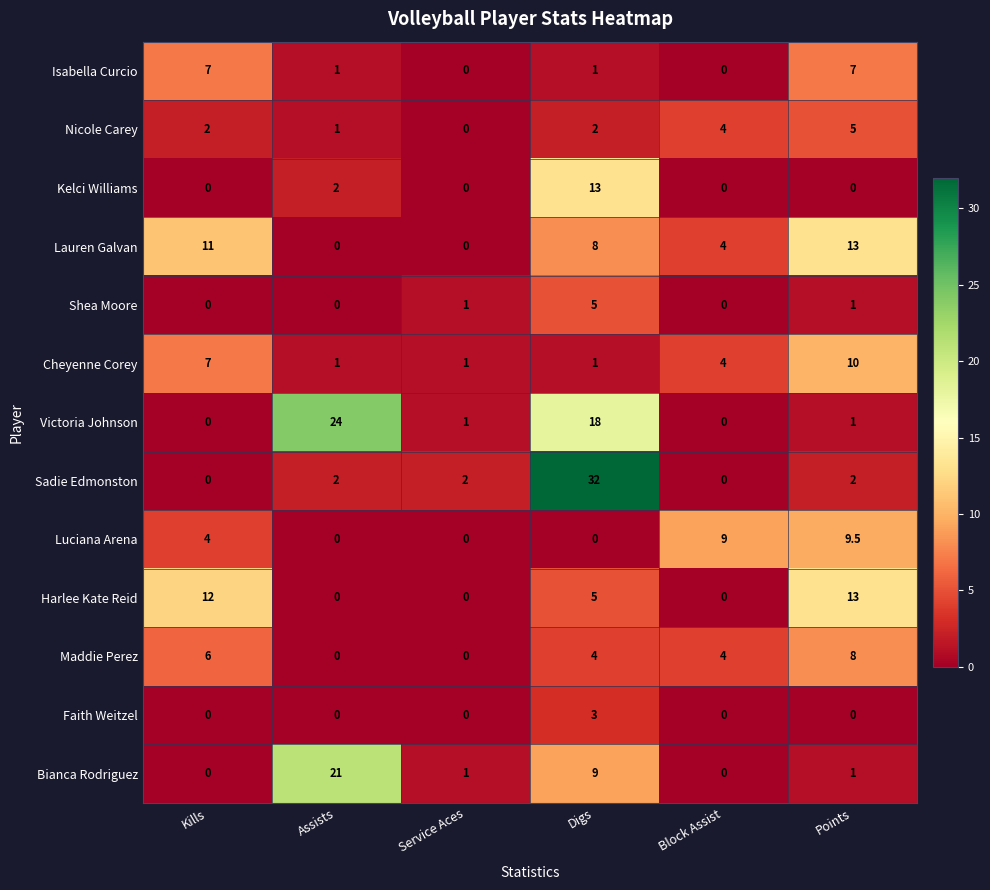

What is the sum of all Nicole Carey values?

14.0